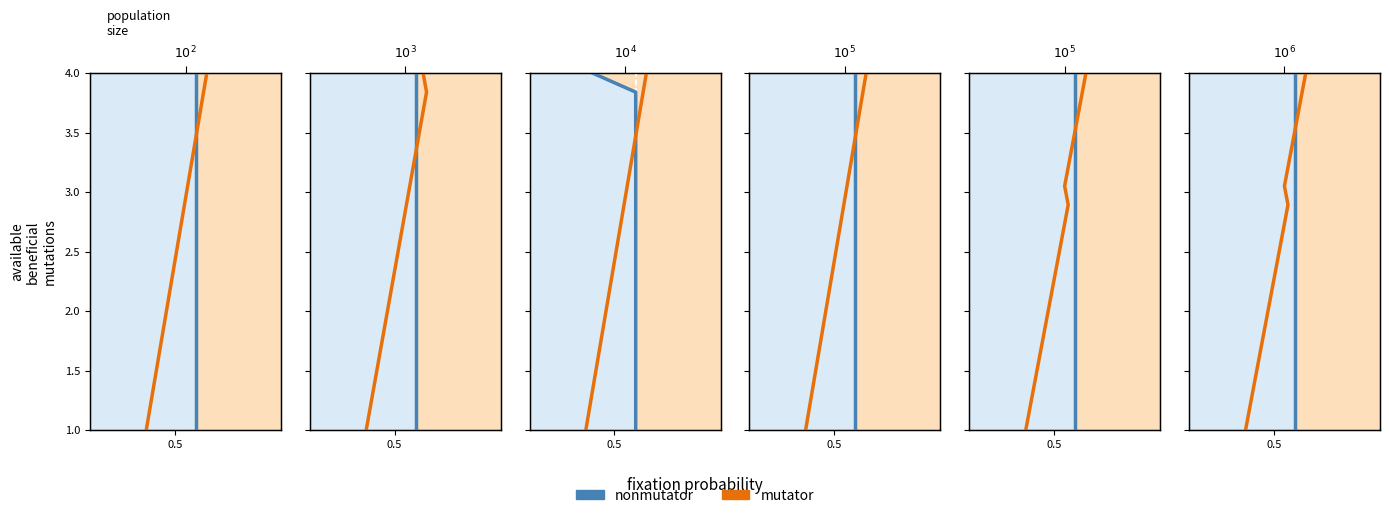

Is it true that nonmutator equals 6.2 at 19?

False